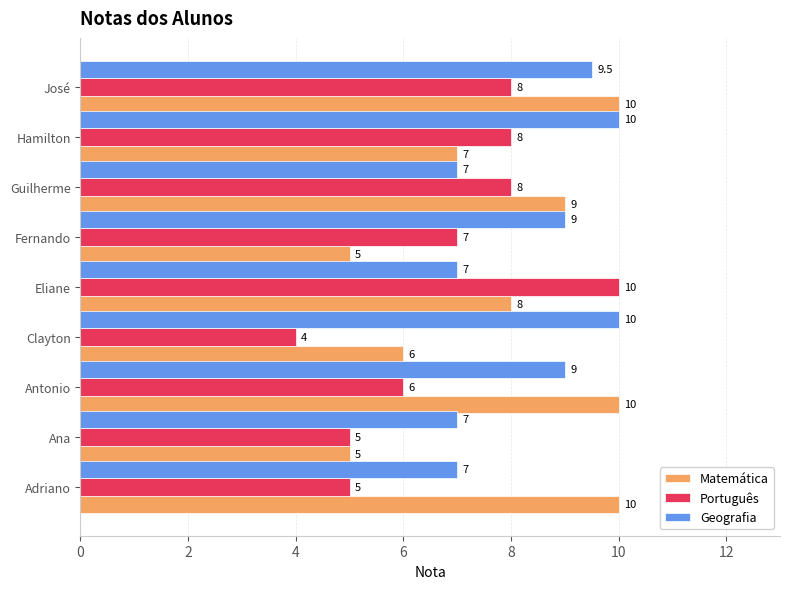

At how many categories does at least one series exceed 4?

9